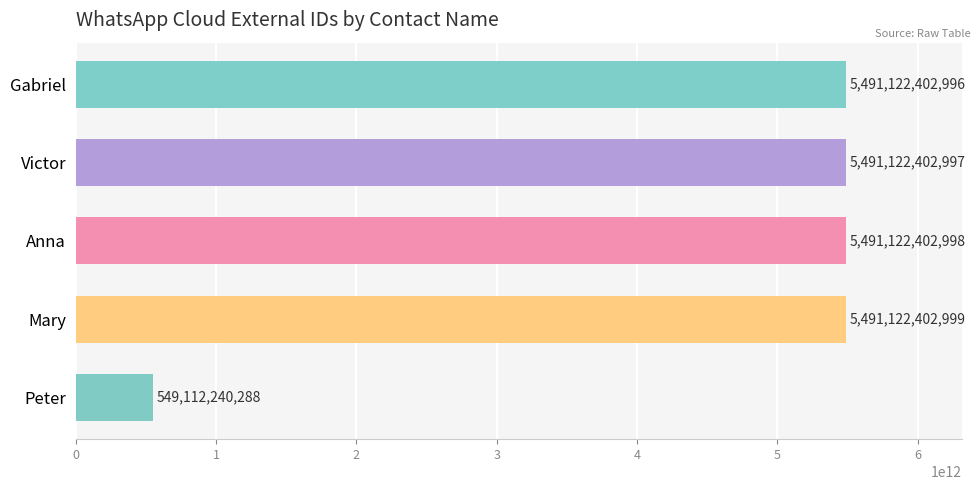

How many categories are shown in the chart?

5